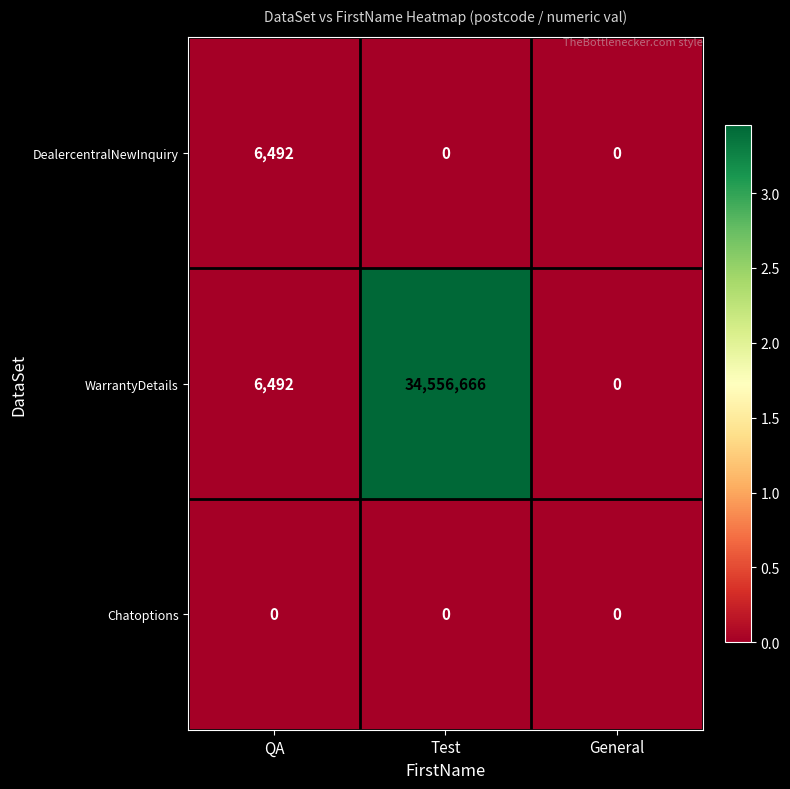

What is the total value across all series at Test?

34556666